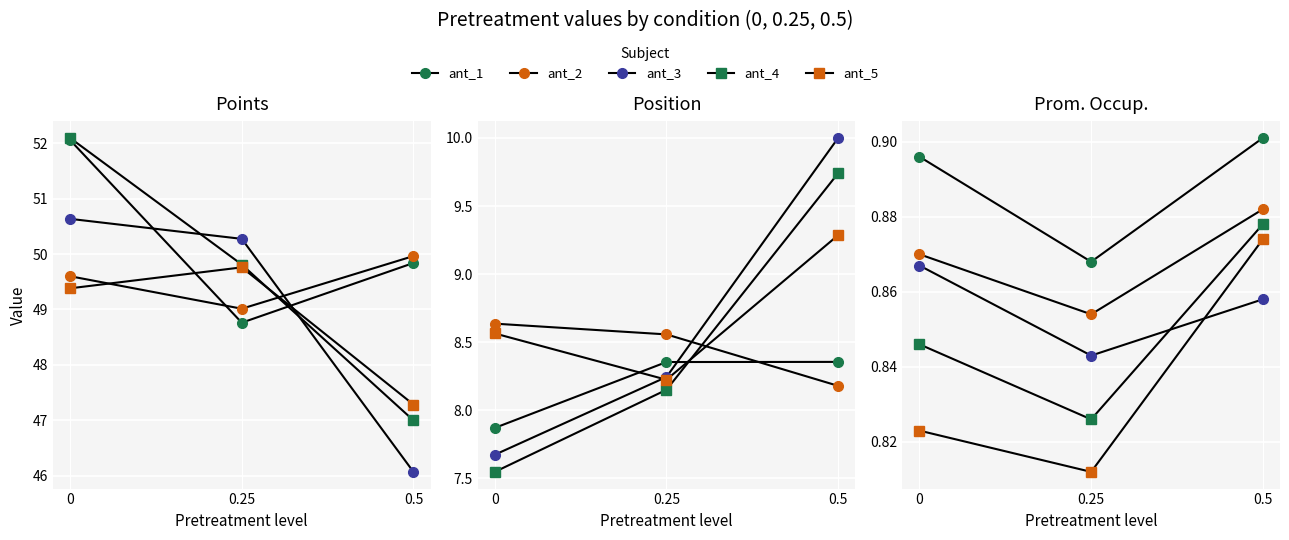

What is the total value across all series at 0.25?

4.2